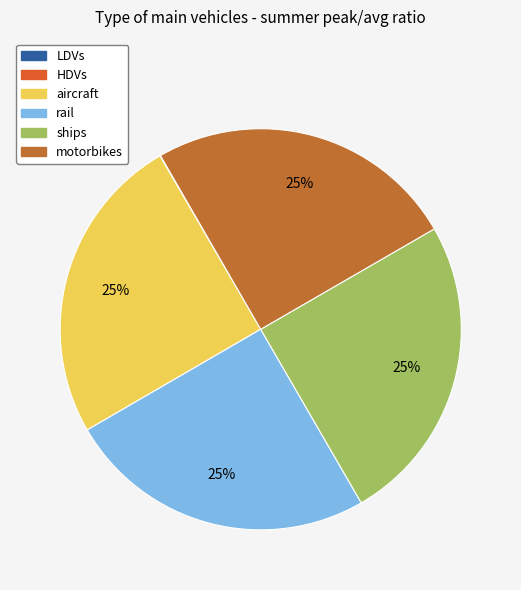

Rank the categories by value from lowest to highest.

HDVs, LDVs, aircraft, rail, ships, motorbikes